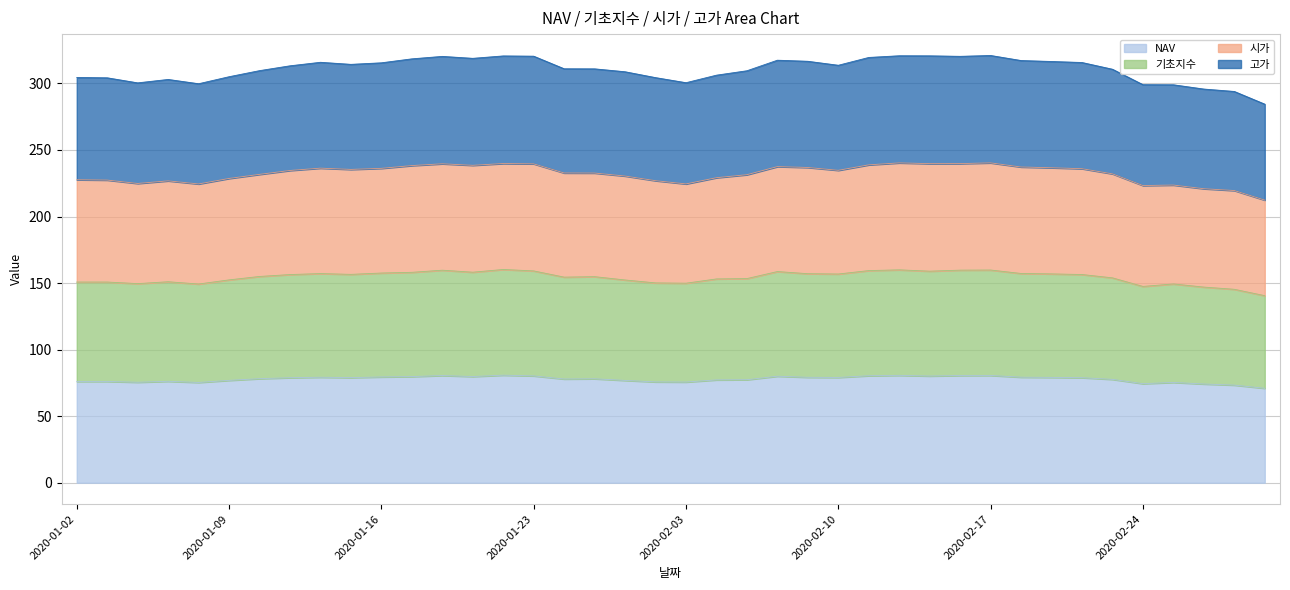

What is the minimum value for NAV?

70.9